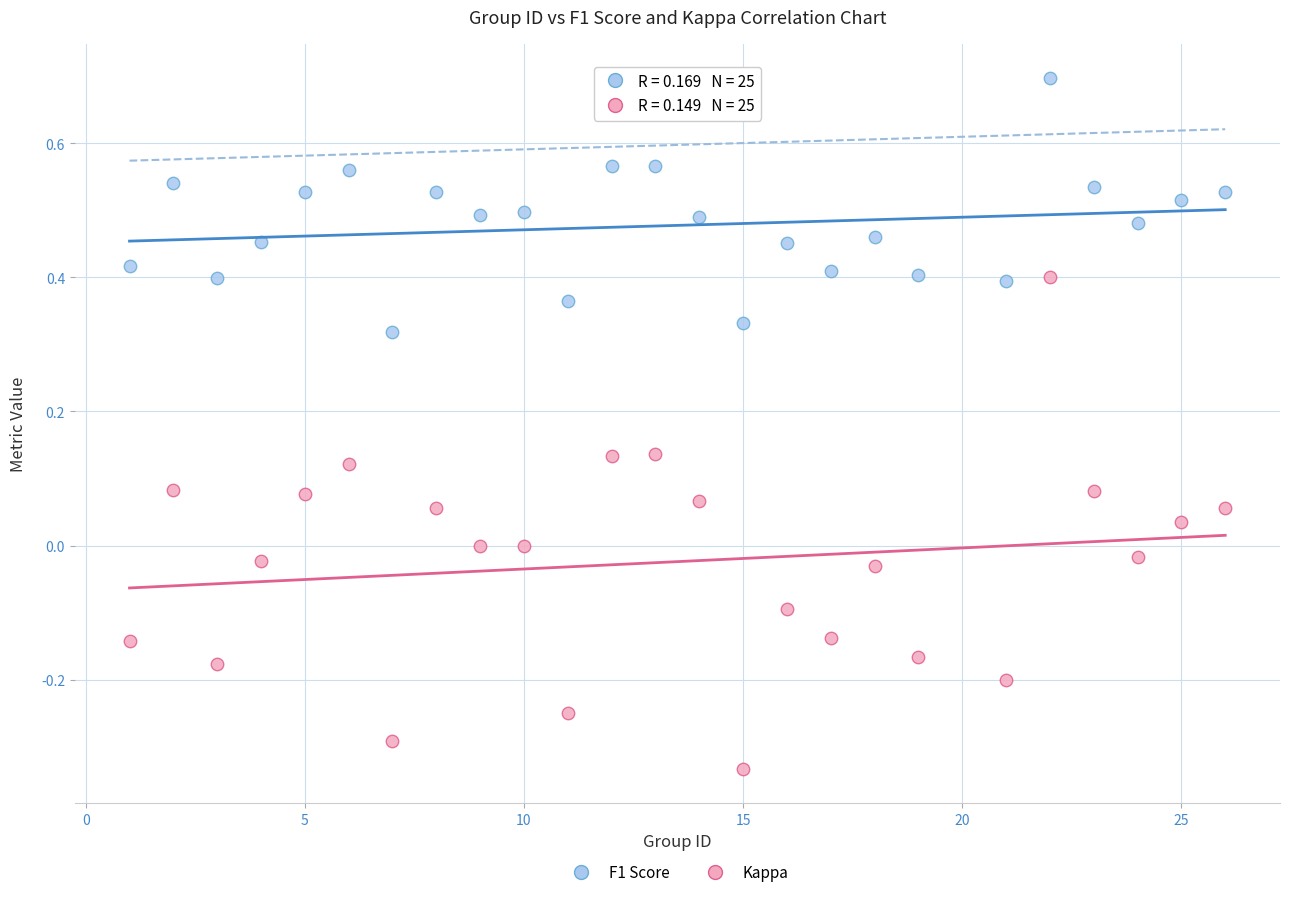

Which series has the widest spread of Y values?

Kappa